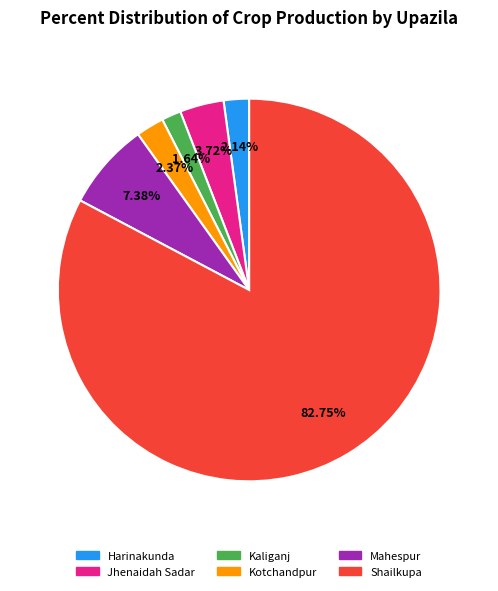

Between Mahespur and Shailkupa, which is larger?

Shailkupa